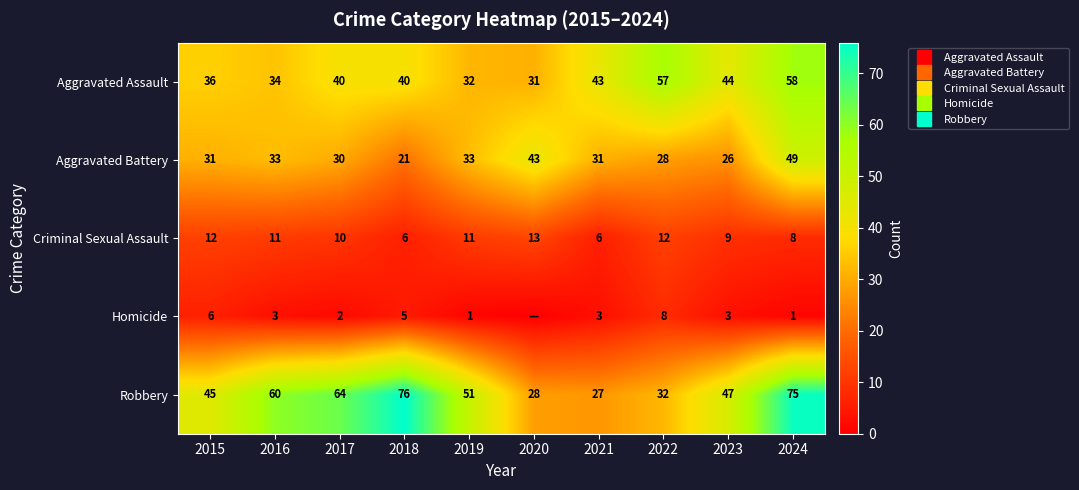

Between 2015 and 2021, which series saw the biggest shift?

Robbery